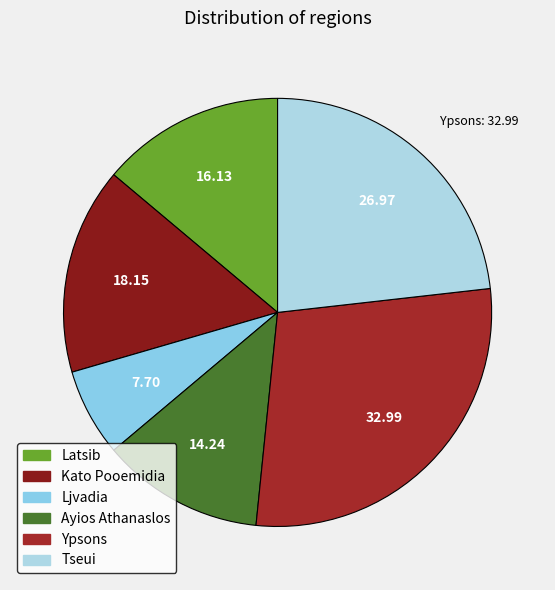

The Ypsons slice represents 28% of the pie. True or false?

True